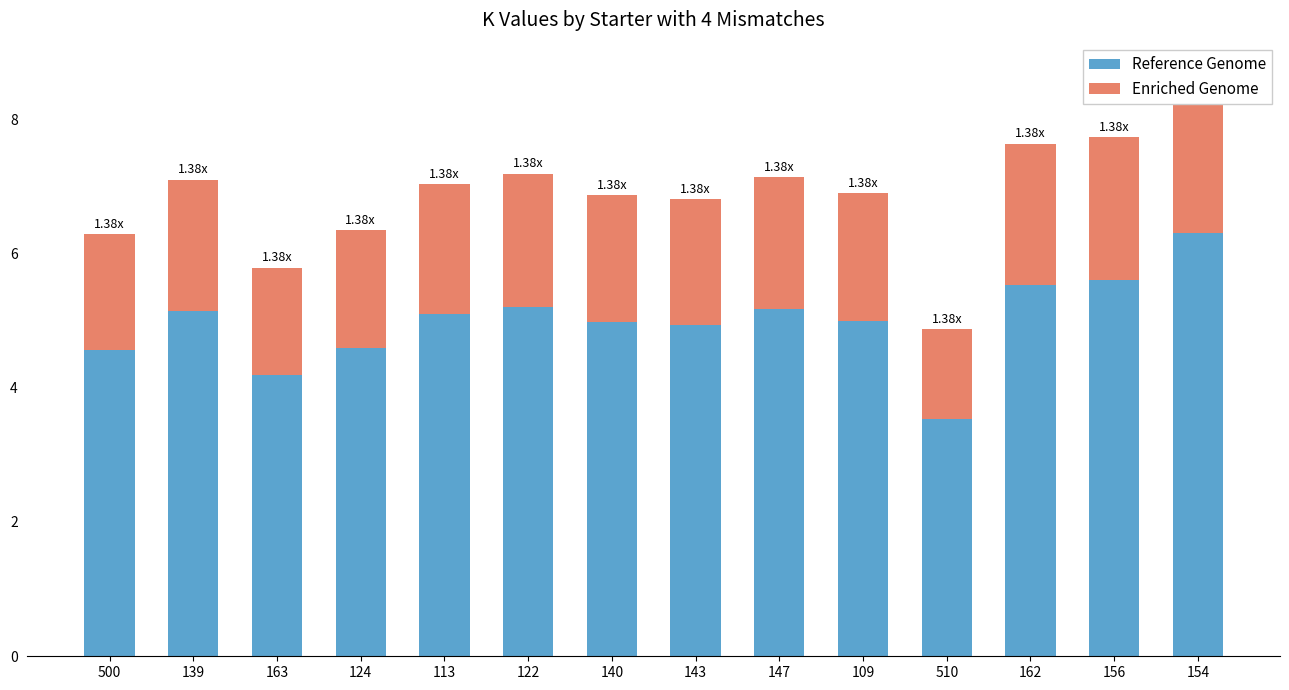

What value does the Enriched Genome series have at 122?

2.0